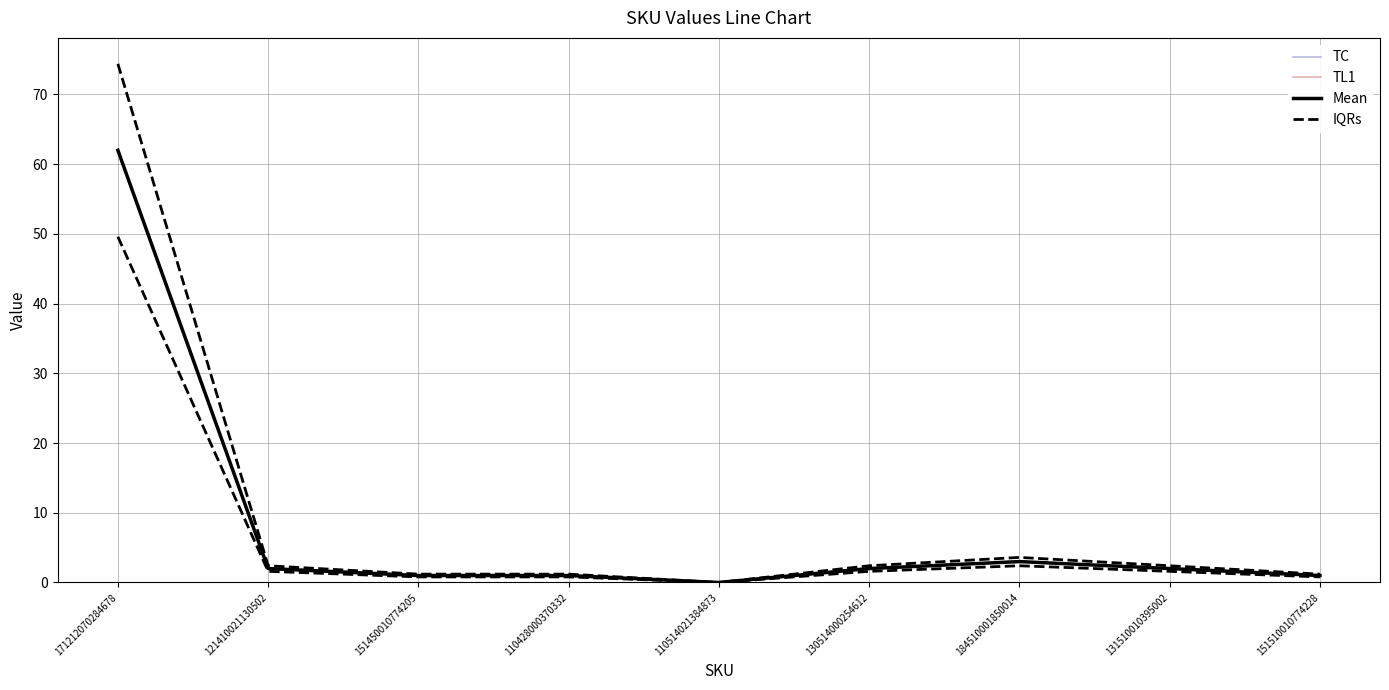

What is the ratio of the value at 121410021130502 to the value at 110428000370332?

2.0